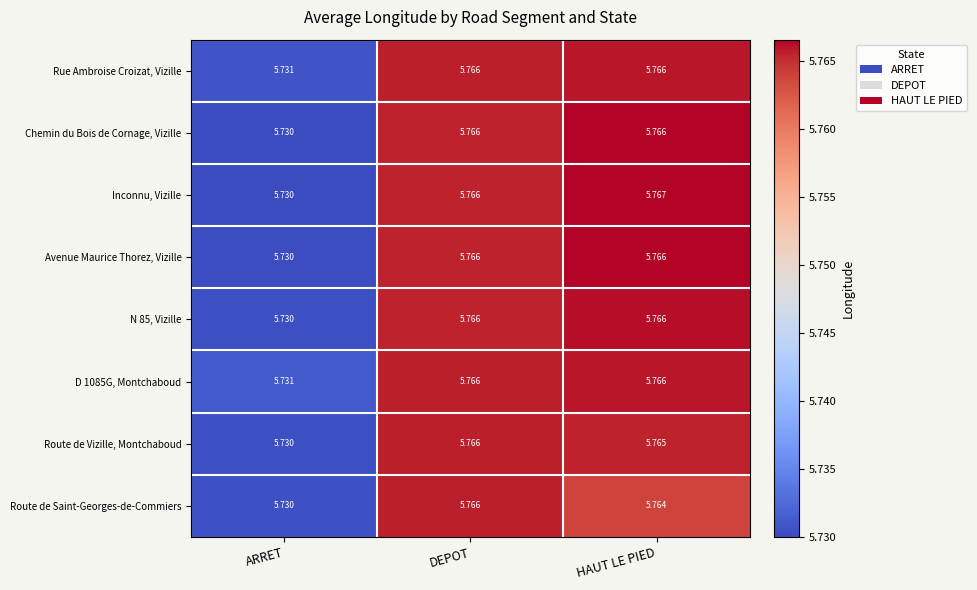

At how many categories does at least one series exceed 5?

3